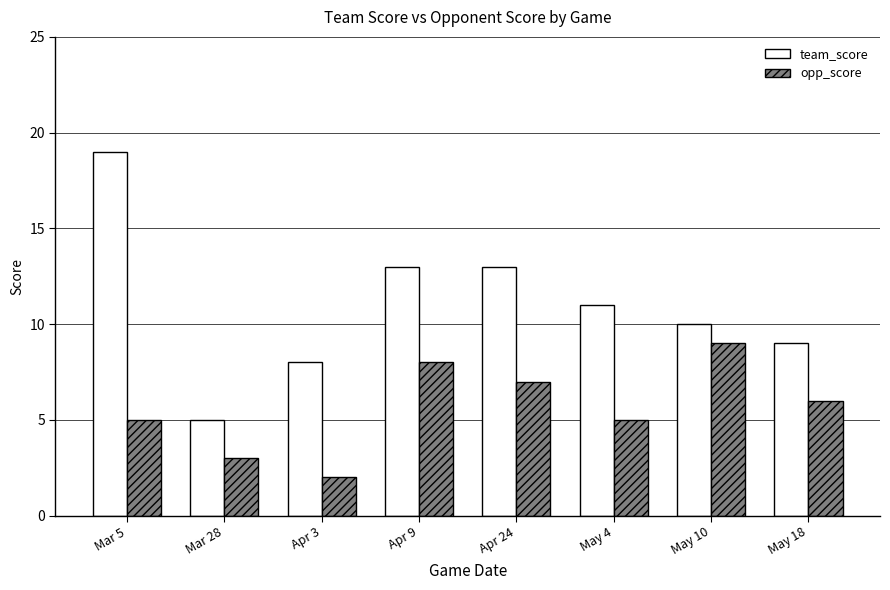

Reading left to right, list all the values displayed in this chart.

team_score: Mar 5=19	Mar 28=5	Apr 3=8	Apr 9=13	Apr 24=13	May 4=11	May 10=10	May 18=9
opp_score: Mar 5=5	Mar 28=3	Apr 3=2	Apr 9=8	Apr 24=7	May 4=5	May 10=9	May 18=6